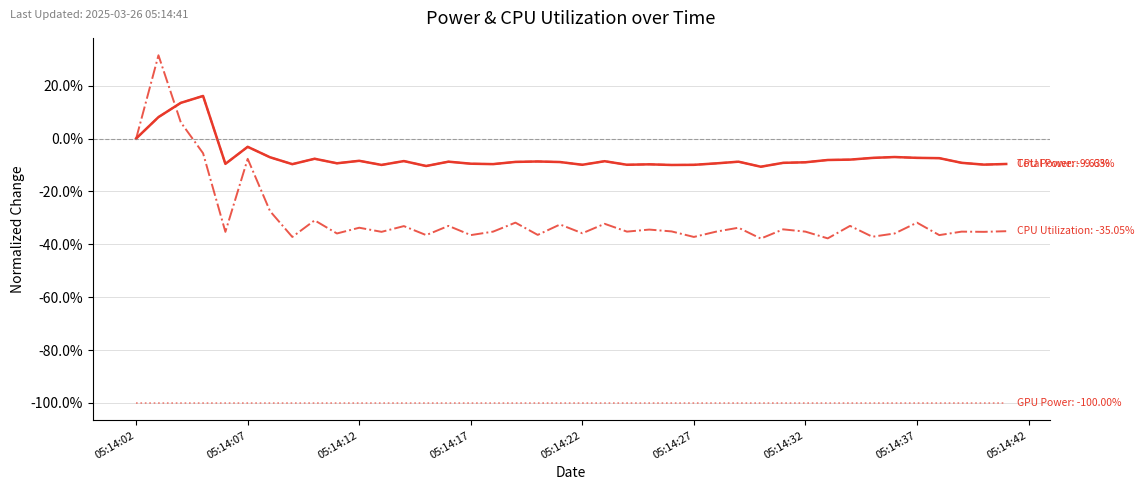

Does the chart display data point markers on the line(s)?

No